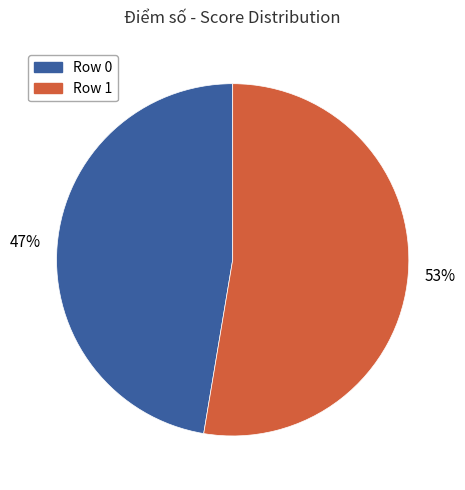

To the nearest percent, what portion does Row 0 represent?

47%